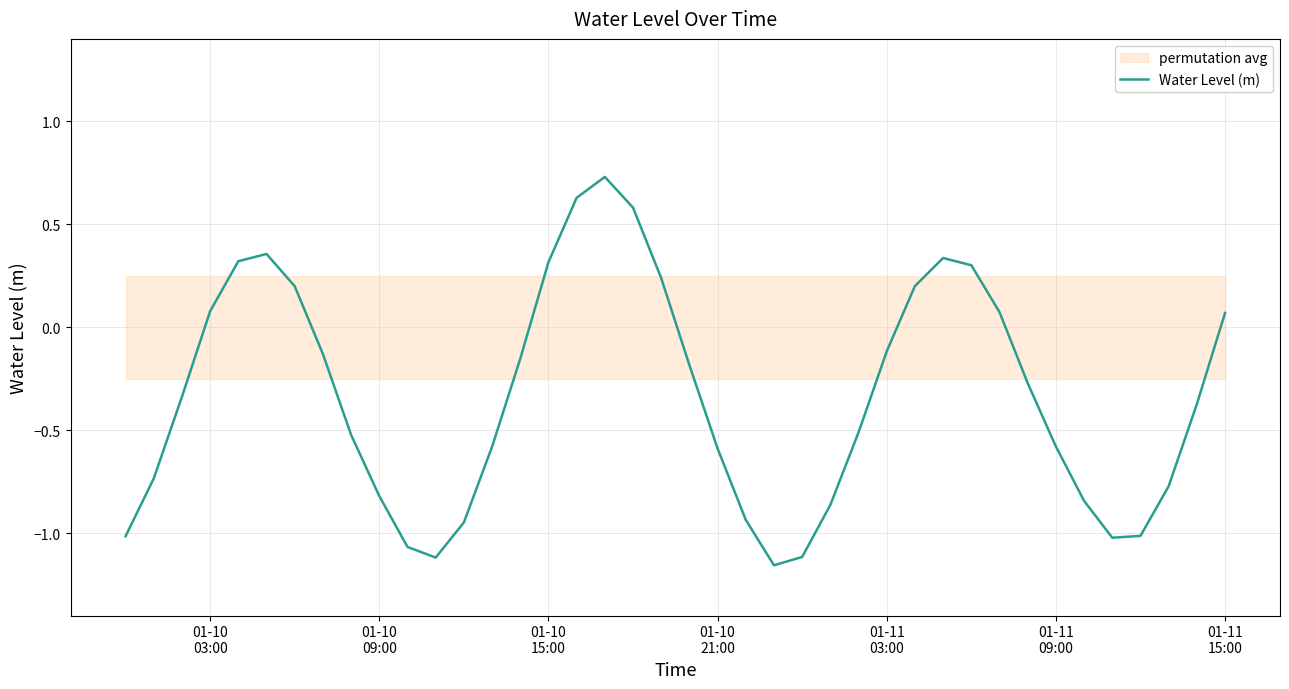

How many negative values are there?

26